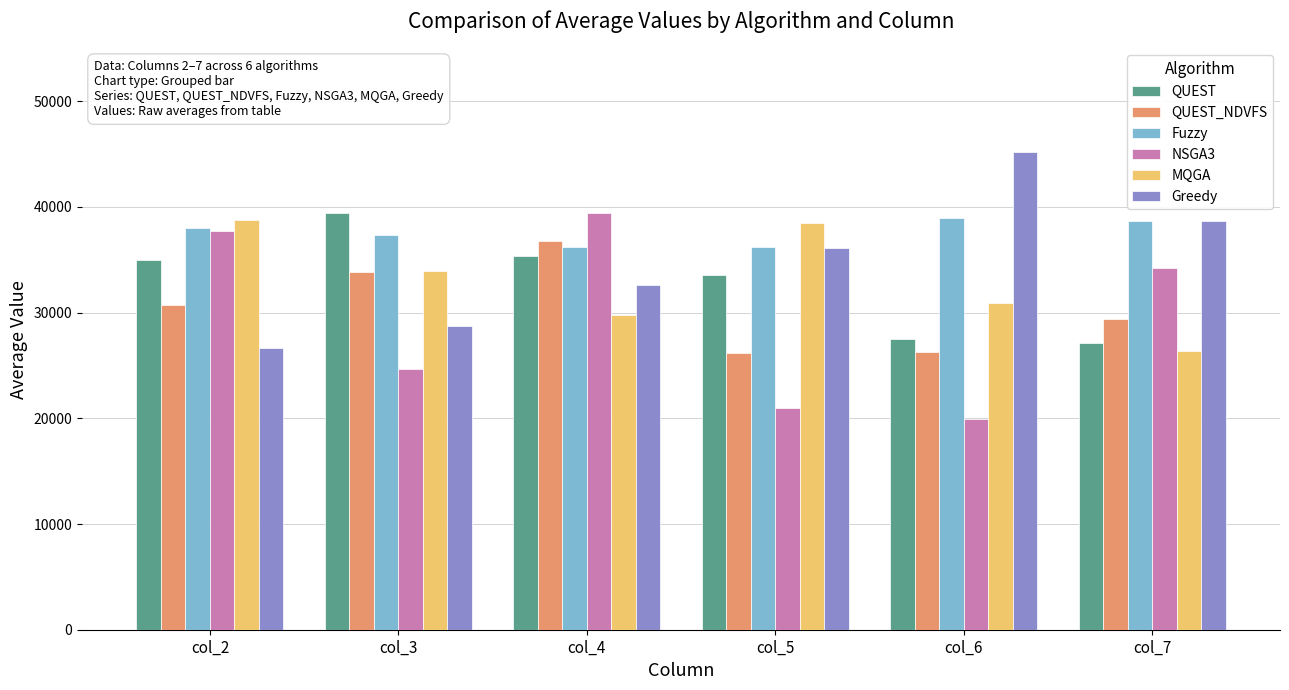

Are the bars horizontal?

No